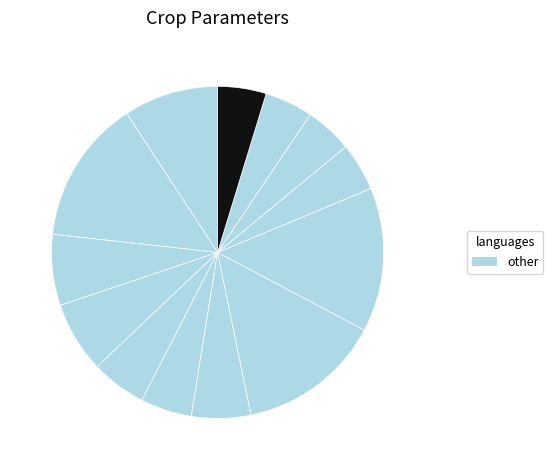

How many segments does this pie chart have?

13